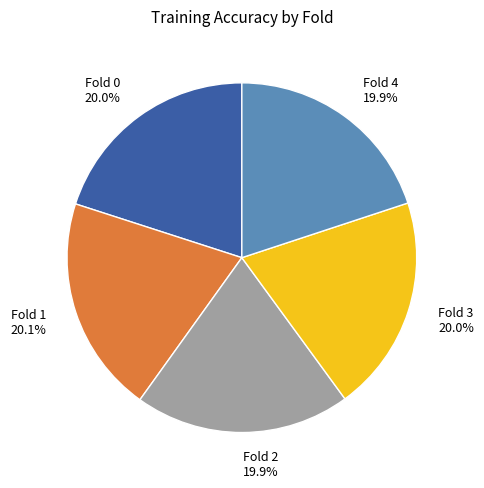

Is the sum of Fold 4 and Fold 0 greater than half?

No